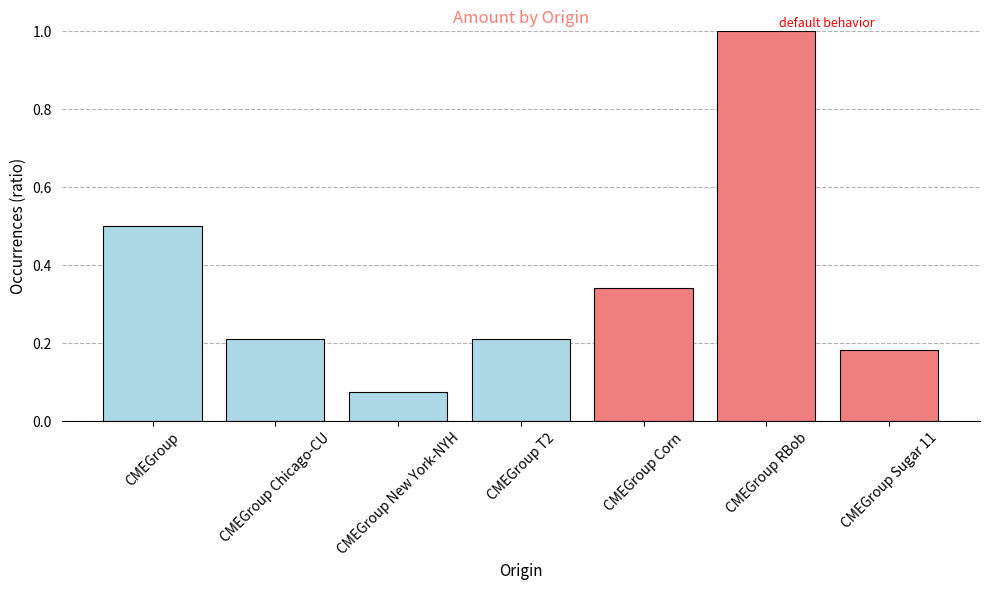

Where is the data nearest to the value 0?

CMEGroup New York-NYH